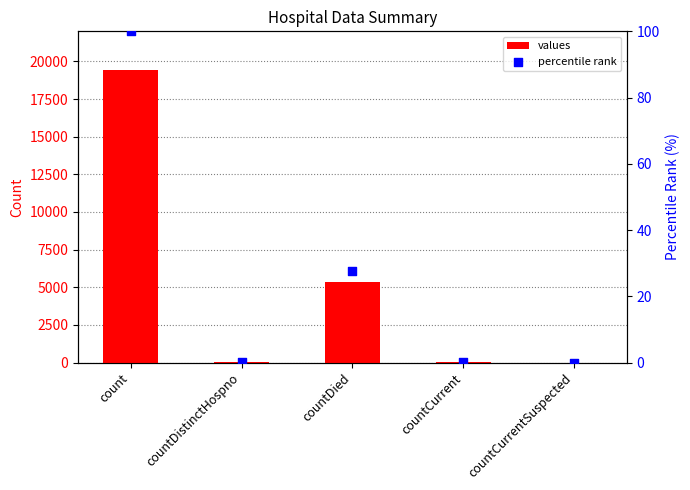

Which series reaches the maximum Y coordinate?

values